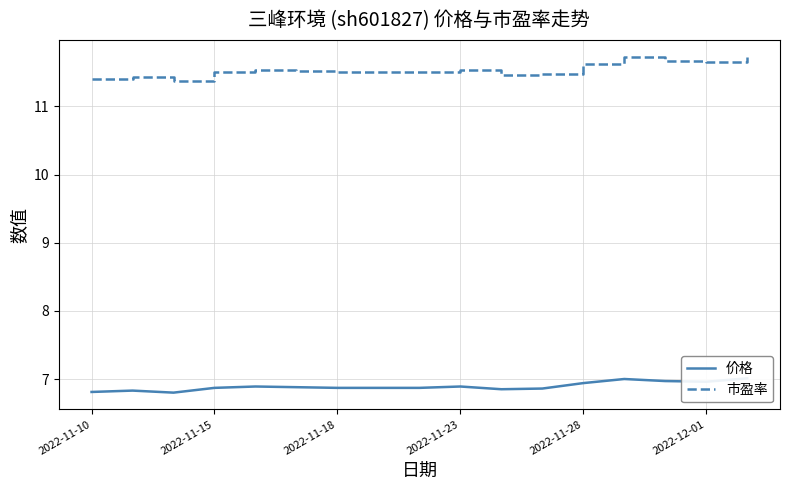

True or false: 价格 and 市盈率 intersect in this chart.

False